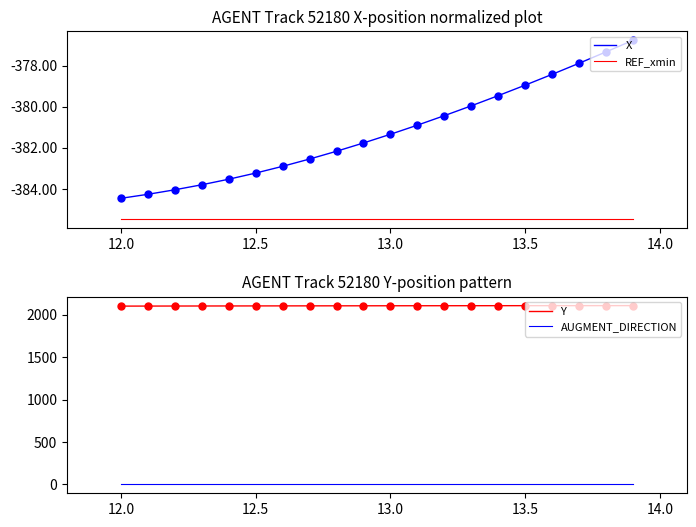

True or false: X has more than 0 points higher than both neighbors.

False